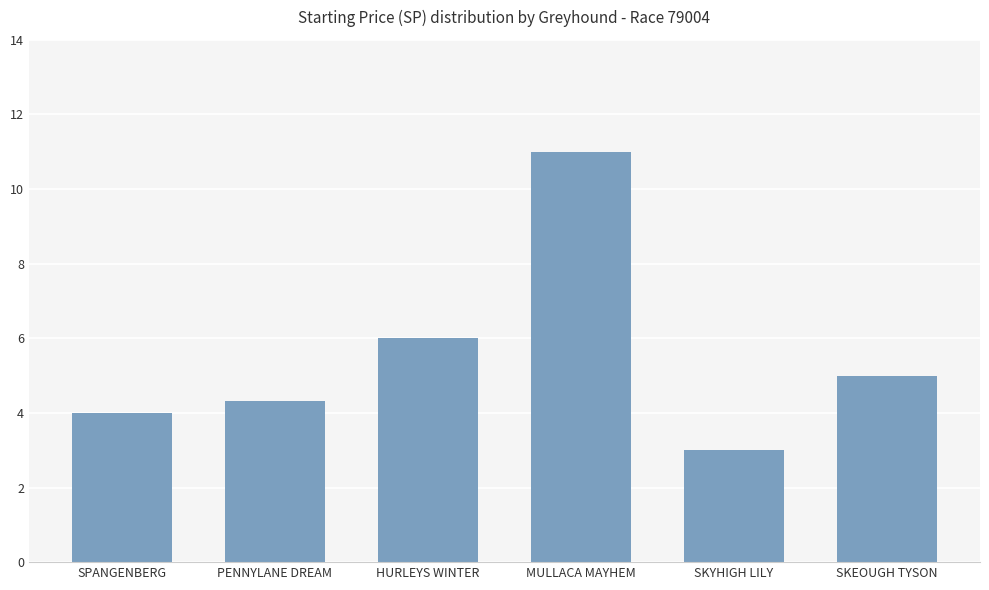

How many bars are there in total?

6